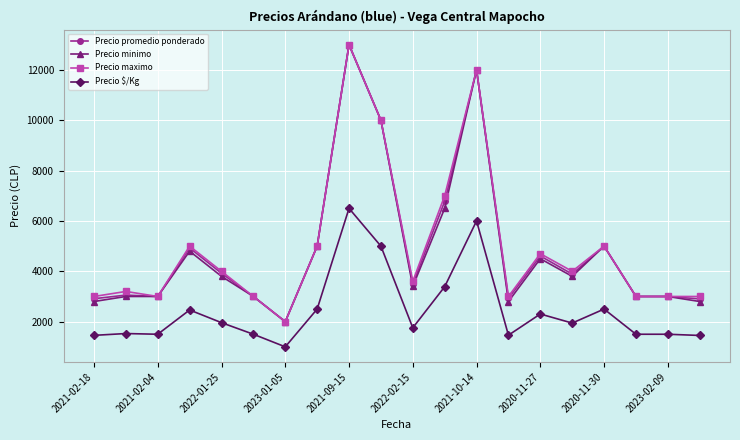

At how many categories does at least one series exceed 8469?

3